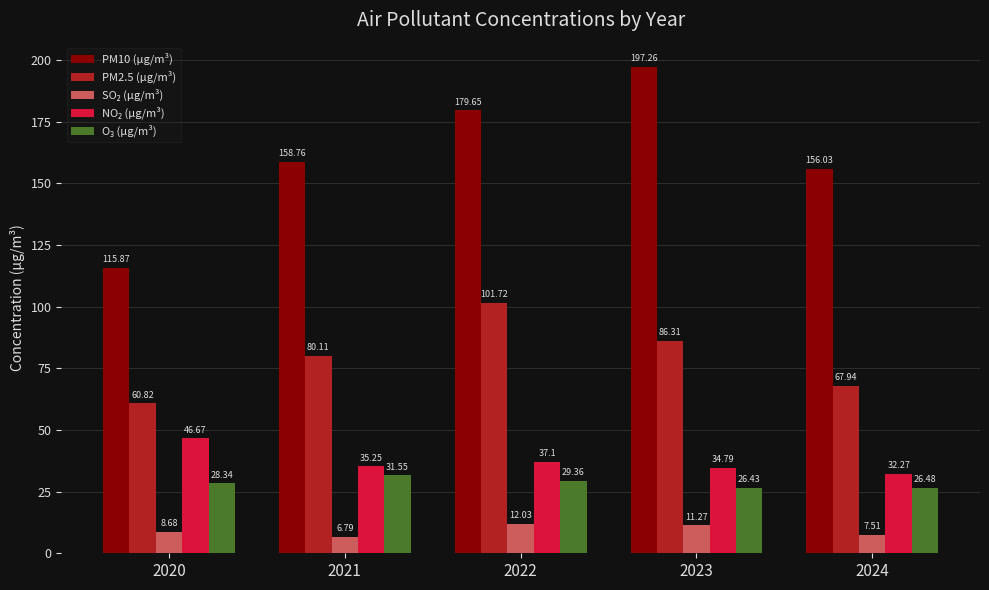

At which category is the sum across all series the highest?

2022